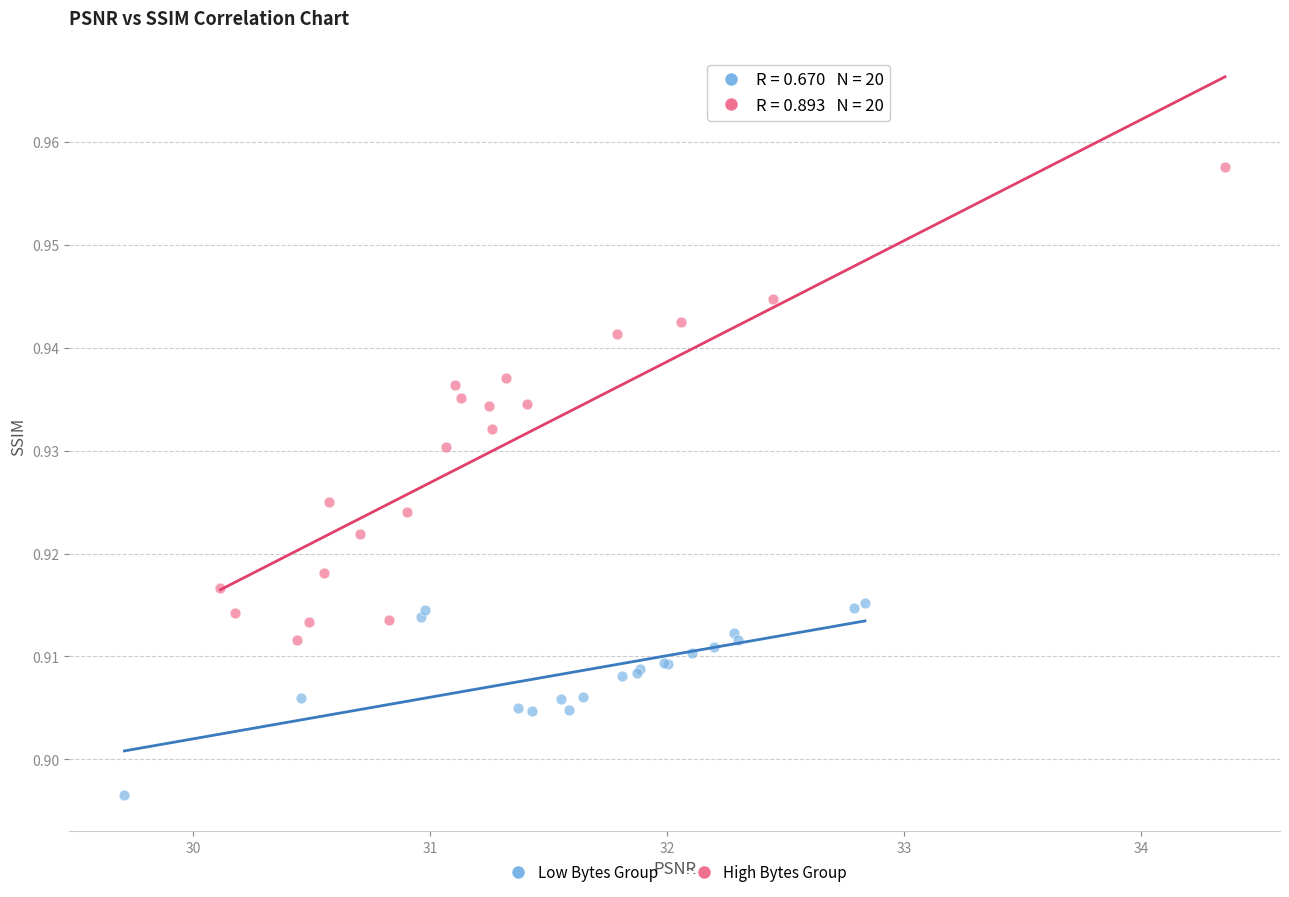

Which series reaches the minimum Y coordinate?

Low Bytes Group